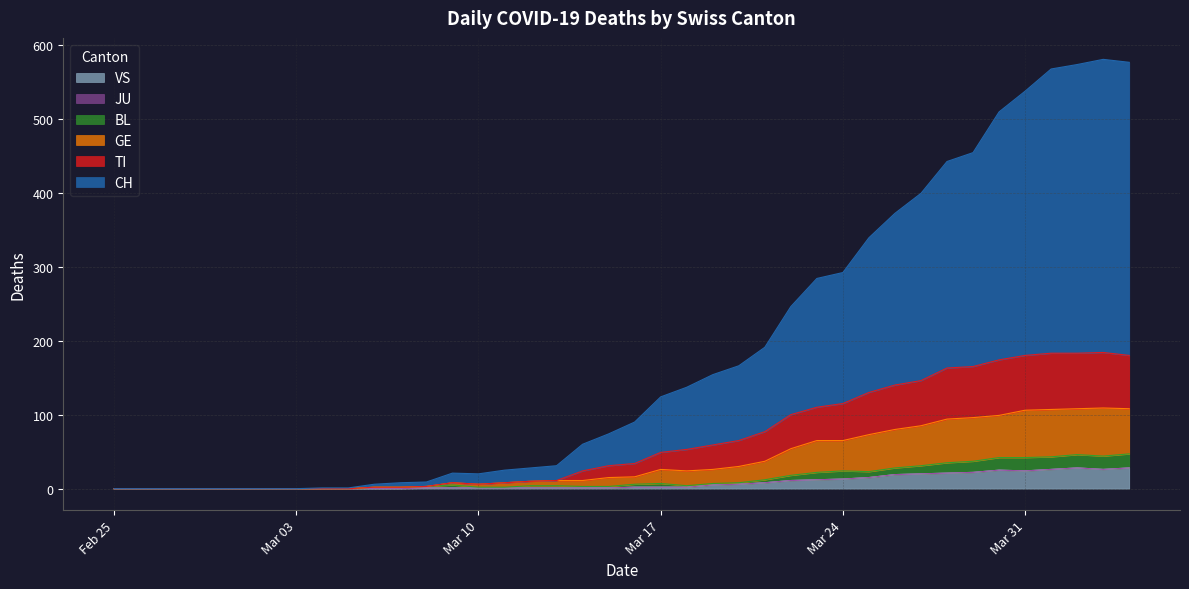

What is the maximum value for VS?

28